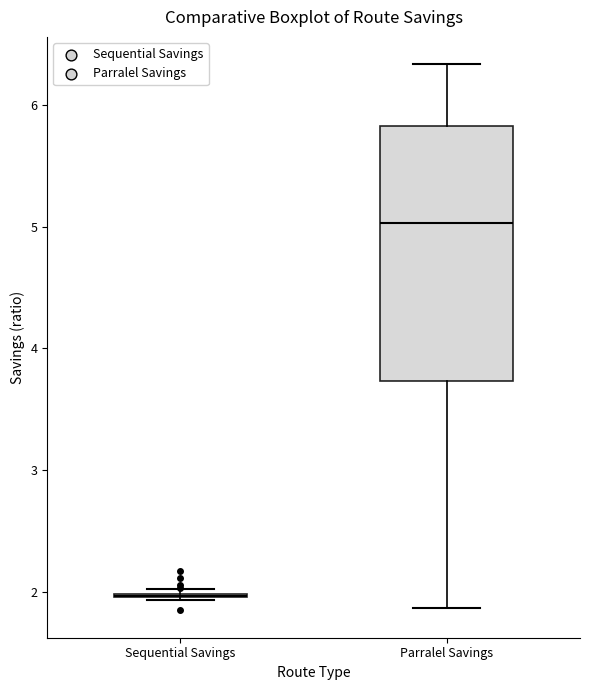

Reading left to right, transcribe this box plot: for each box, give where its median line is, the range the box spans, and where its two whiskers end, as read against the y-axis. The values are not printed on the chart, so give them approximately, as read against the axis.

Sequential Savings: box collapsed to a line at 2.0, whiskers 1.9 to 2.0
Parralel Savings: median 5.0, box 3.7 to 5.8, whiskers 1.9 to 6.3